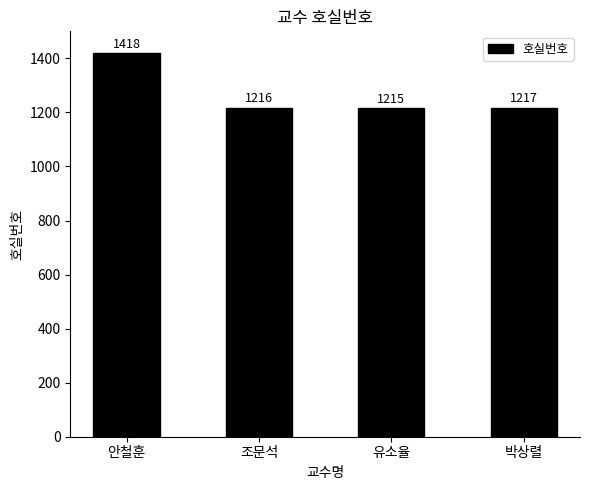

How many data points does each series have?

4